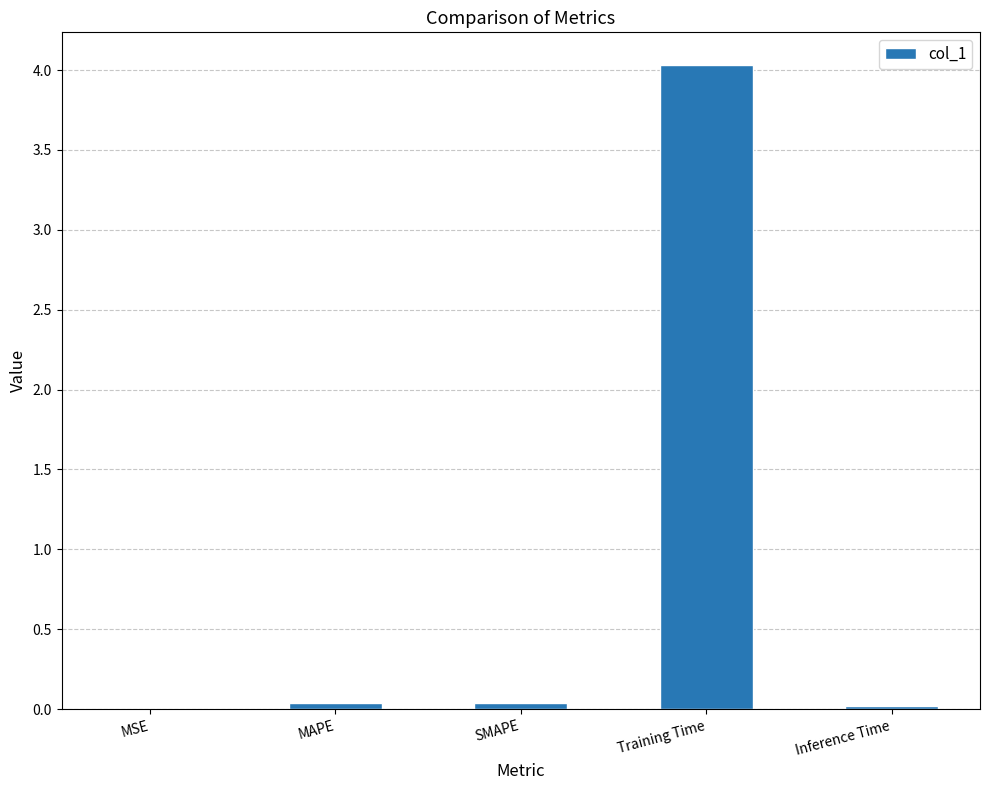

At which category does the chart reach its peak across all series?

Training Time